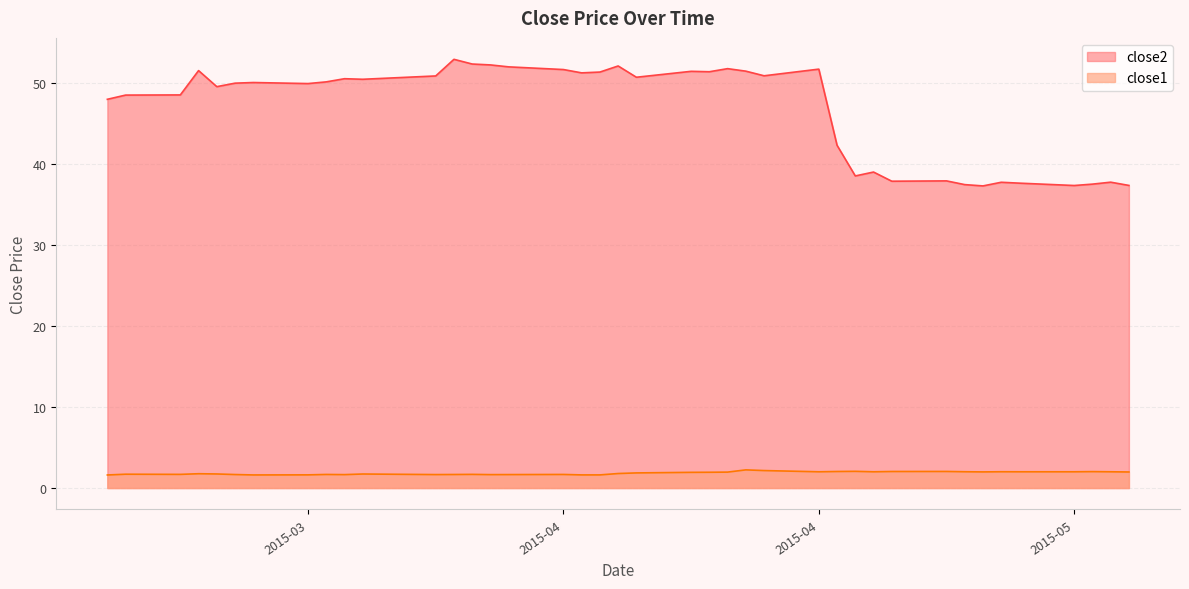

True or false: close2 has a value of 42.3 at 2015-04-28.

True